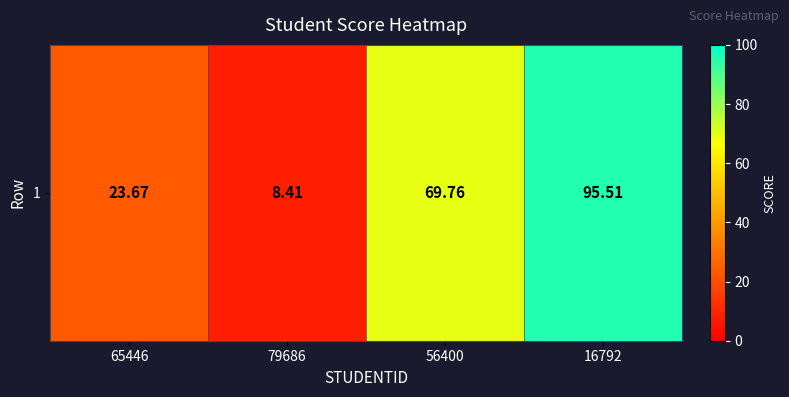

Approximately how many times larger is the value at 56400 compared to 16792?

0.7